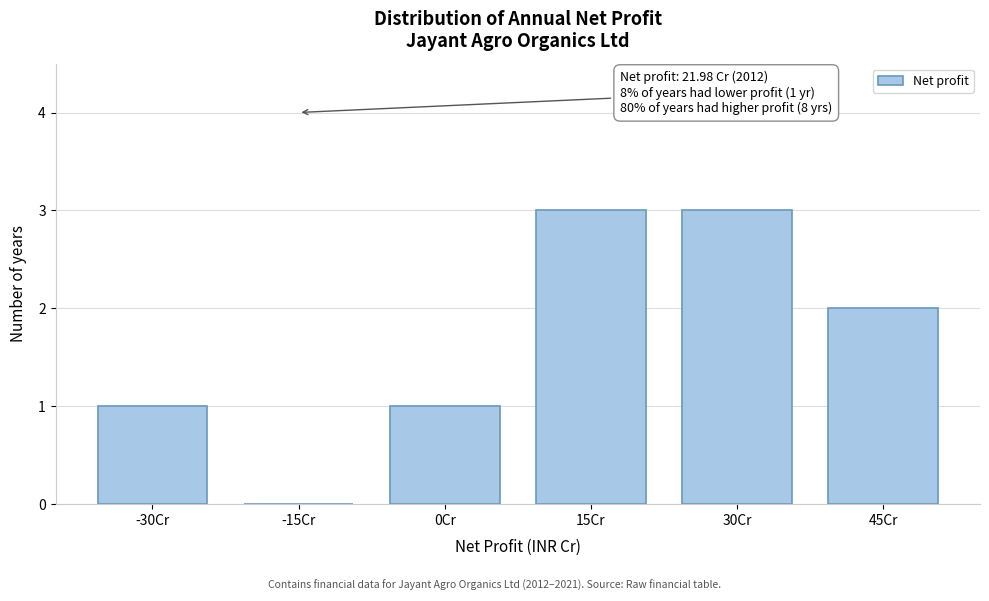

Reading left to right, list all the values displayed in this chart.

-30Cr=1	-15Cr=0	0Cr=1	15Cr=3	30Cr=3	45Cr=2